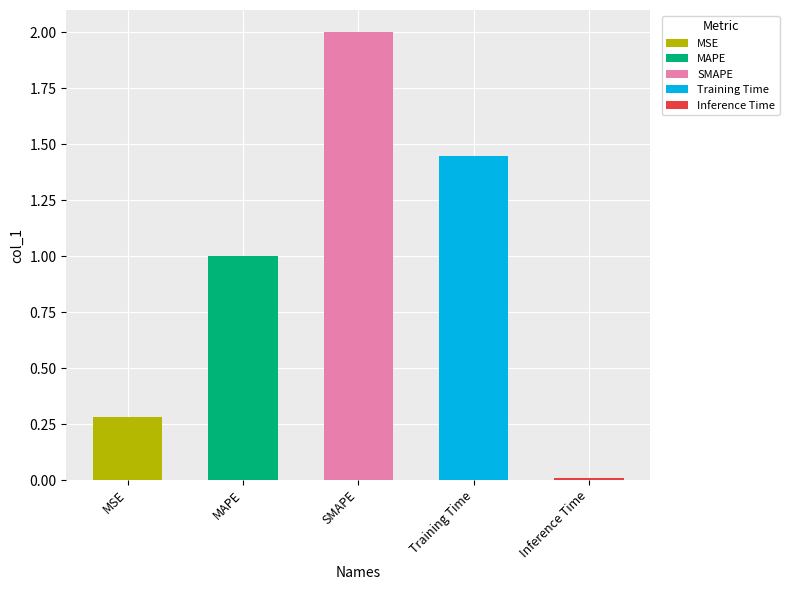

Rank the categories by value from lowest to highest.

Inference Time, MSE, MAPE, Training Time, SMAPE